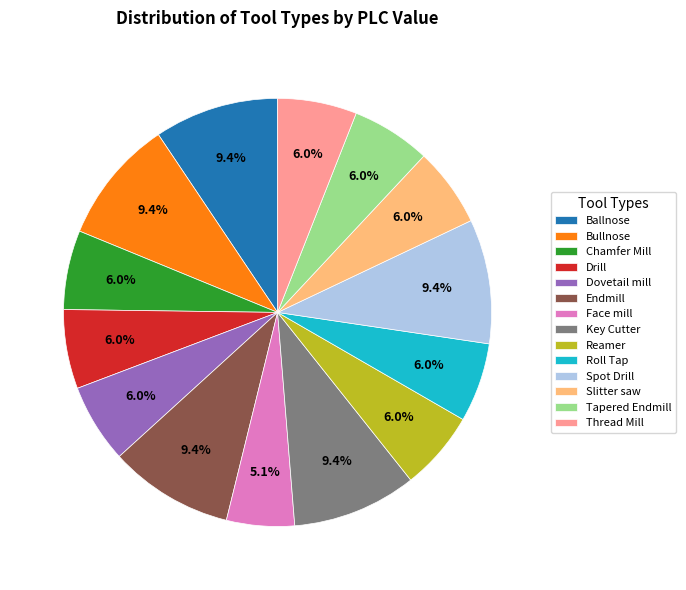

What percentage is the Chamfer Mill slice, to the nearest percent?

6%